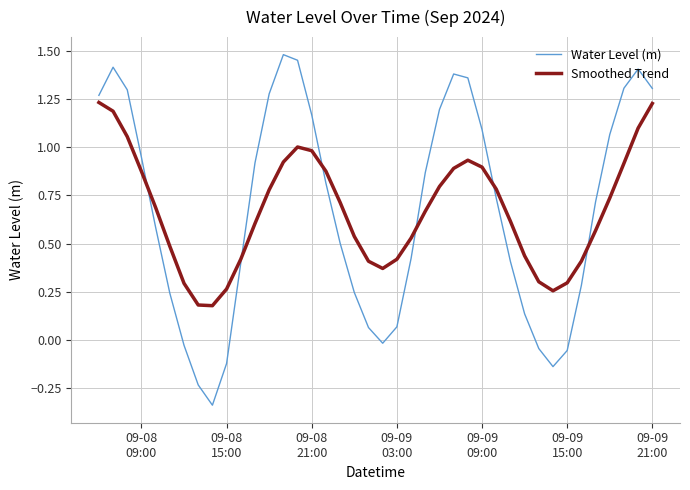

Rank the series by their maximum value, from highest to lowest.

Water Level (m), Smoothed Trend